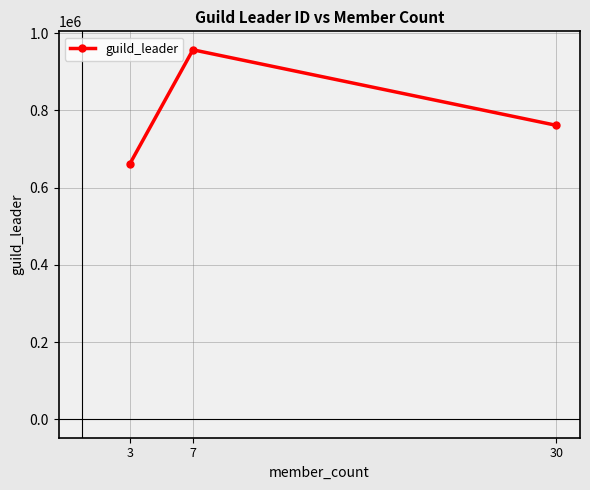

Reading left to right, list all the values displayed in this chart.

3=661232	7=957241	30=761516